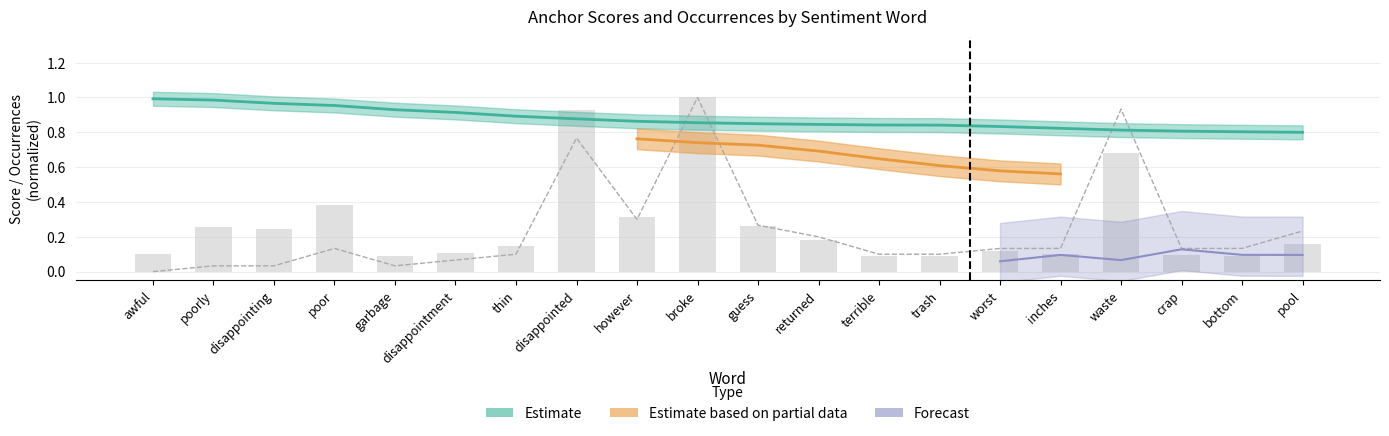

At which category is the sum across all series the highest?

broke